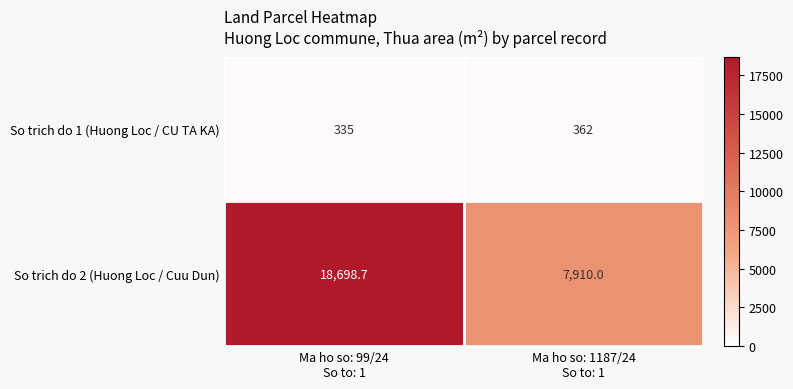

List the series in order of their peak value, highest first.

So trich do 2 (Huong Loc / Cuu Dun), So trich do 1 (Huong Loc / CU TA KA)